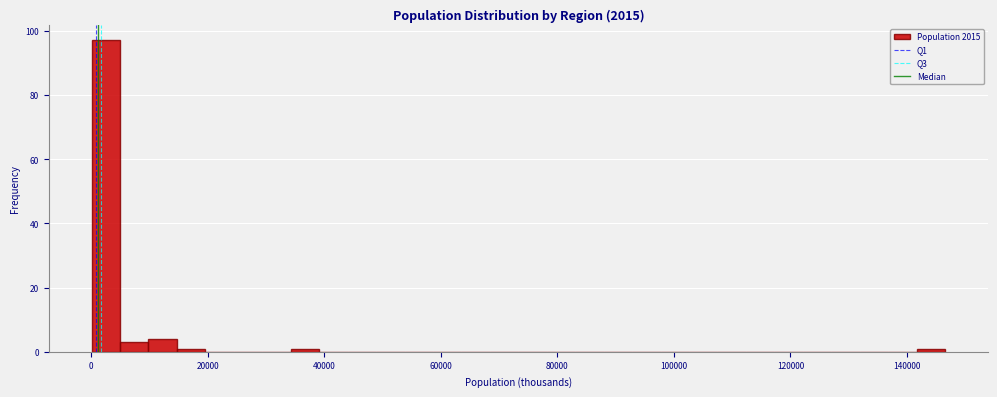

Read against the x-axis, roughly where is the centre of the tallest bar?

2000